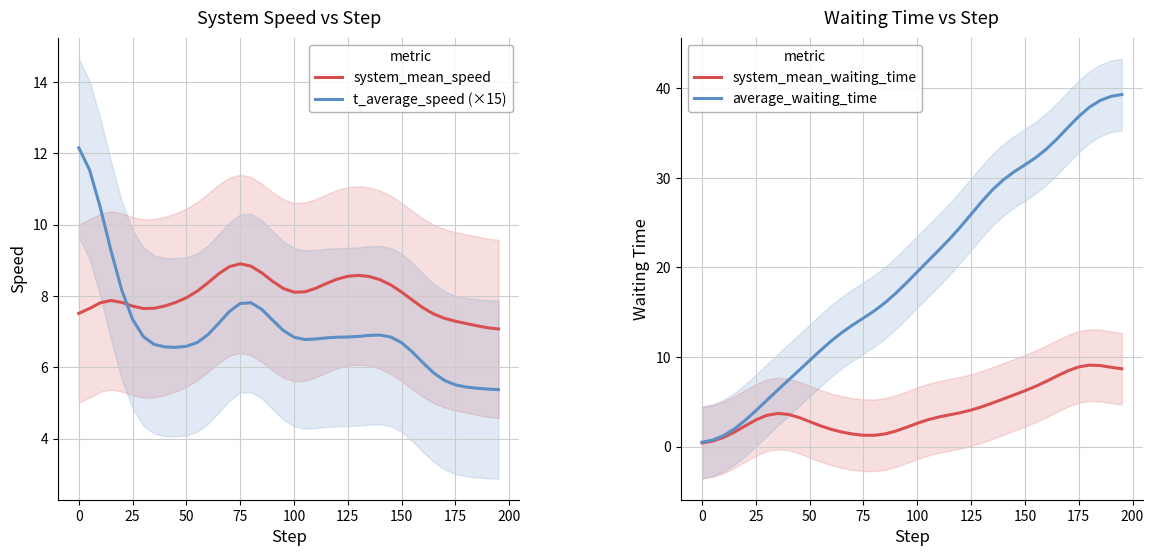

The value of system_mean_waiting_time at 175 is 8.9. True or false?

True